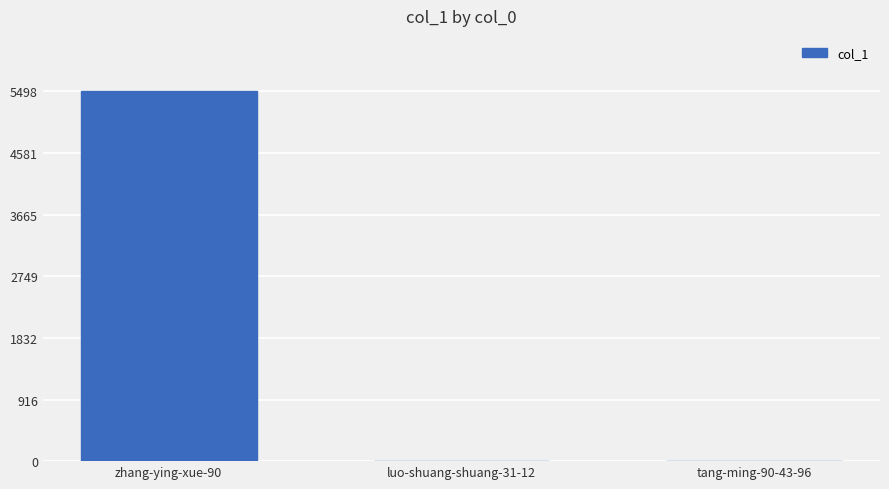

Which label corresponds to the largest value in the chart?

zhang-ying-xue-90